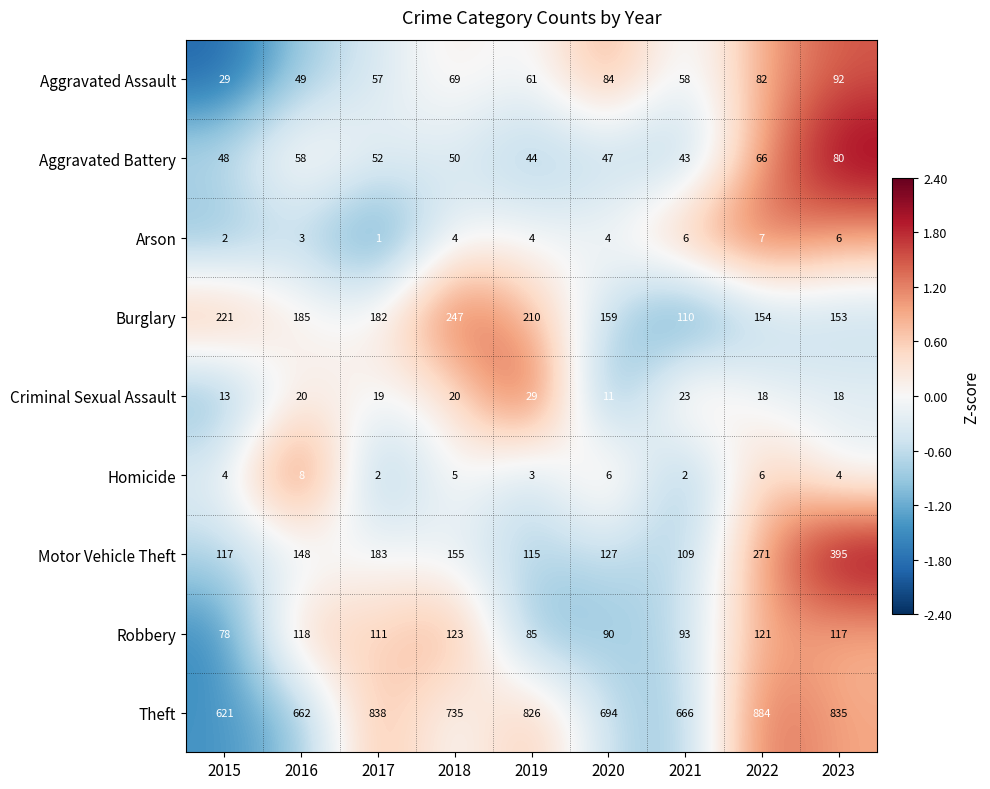

What is the average value of the Theft series?

751